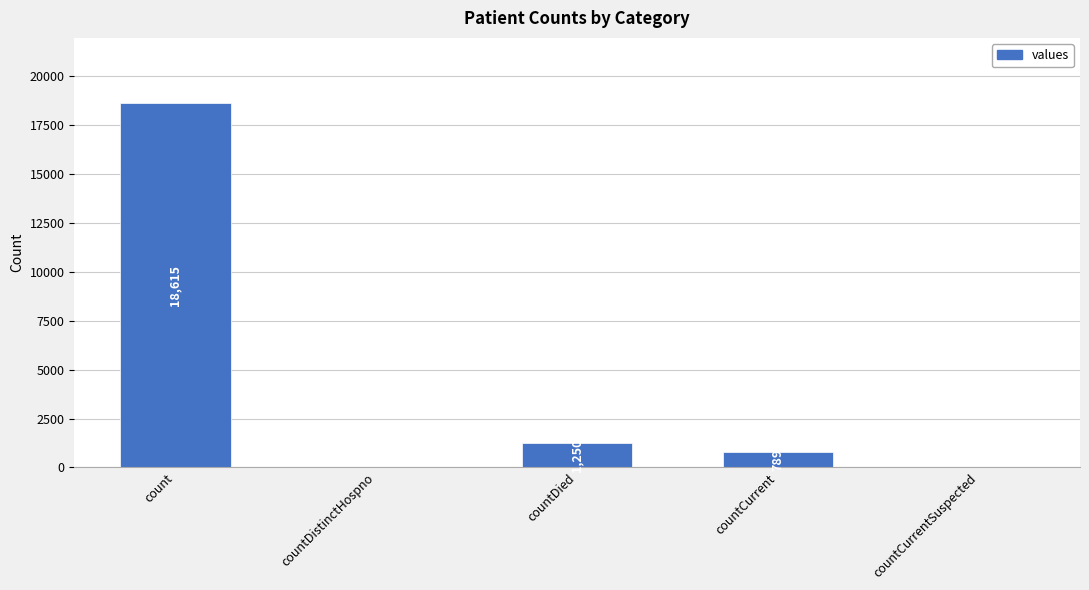

Reading left to right, transcribe all the data shown in this chart.

count=18615	countDistinctHospno=0	countDied=1250	countCurrent=789	countCurrentSuspected=0